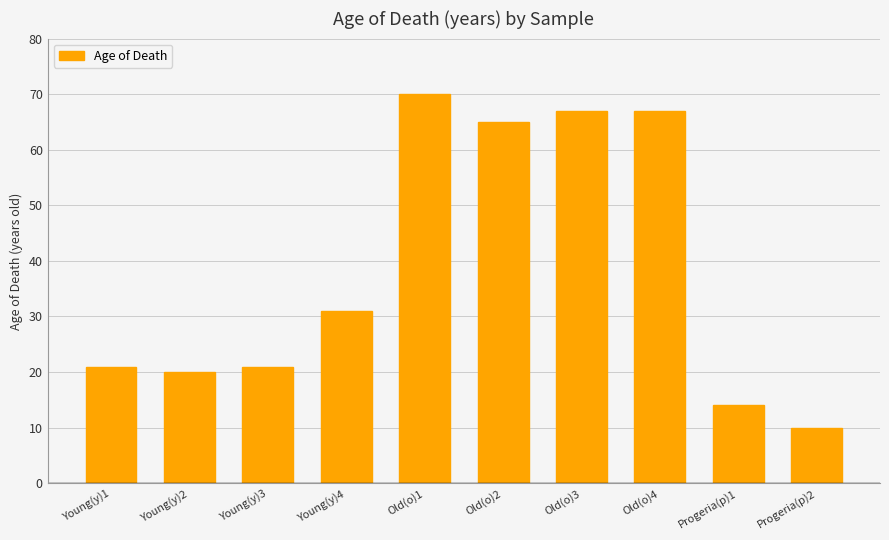

The value at Young(y)2 is 20.0. True or false?

True